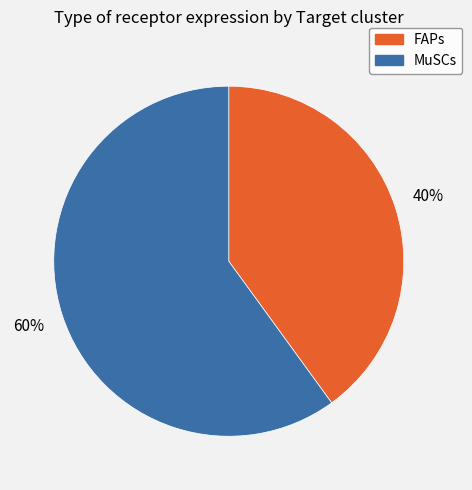

How many slices are in this pie chart?

2